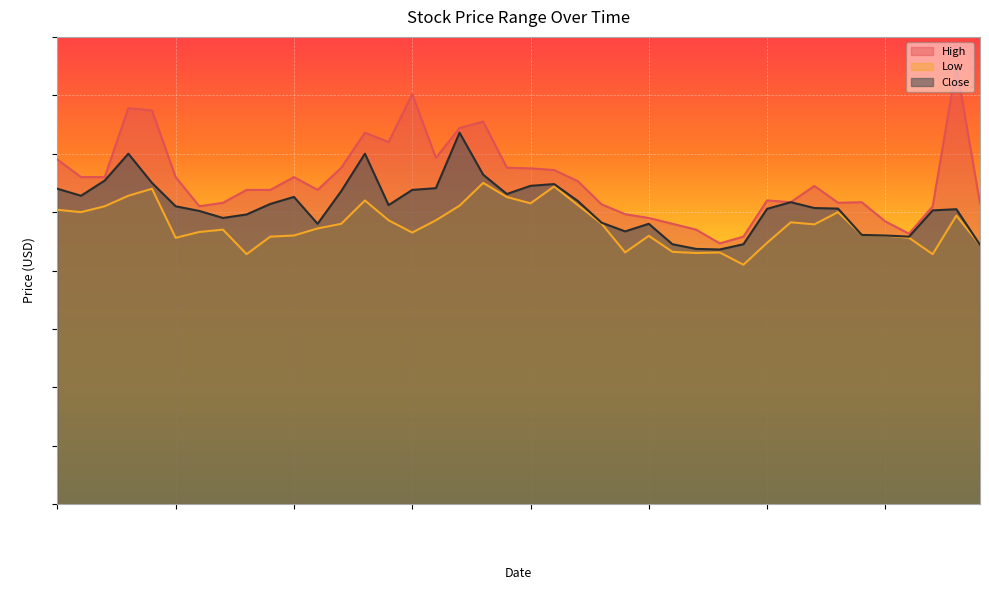

True or false: Low and Close intersect in this chart.

False